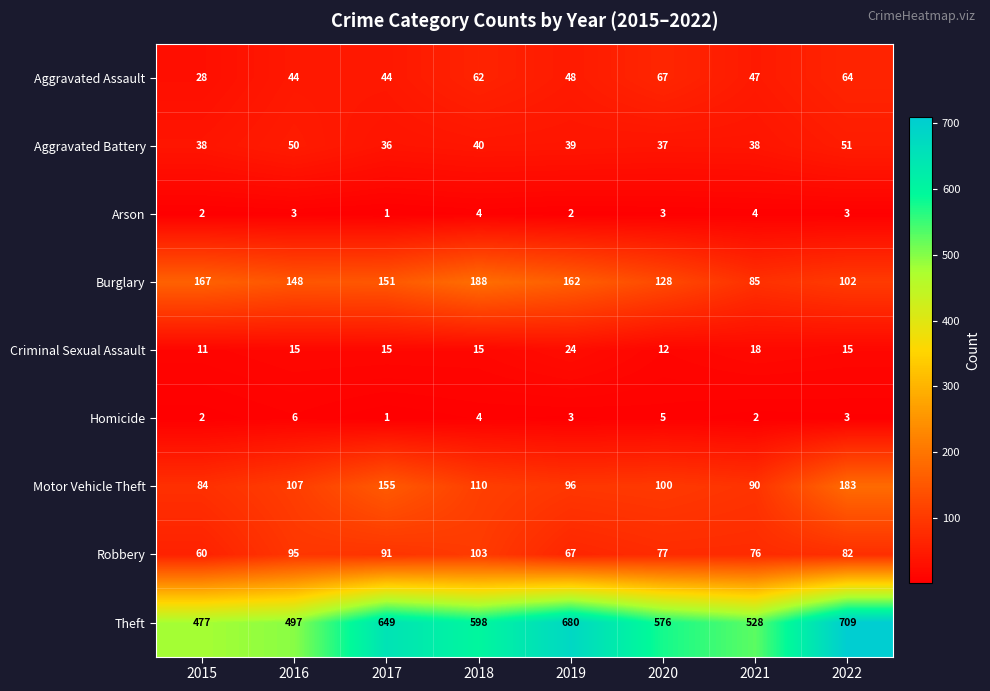

List the labels in order of Theft value, smallest first.

2015, 2016, 2021, 2020, 2018, 2017, 2019, 2022